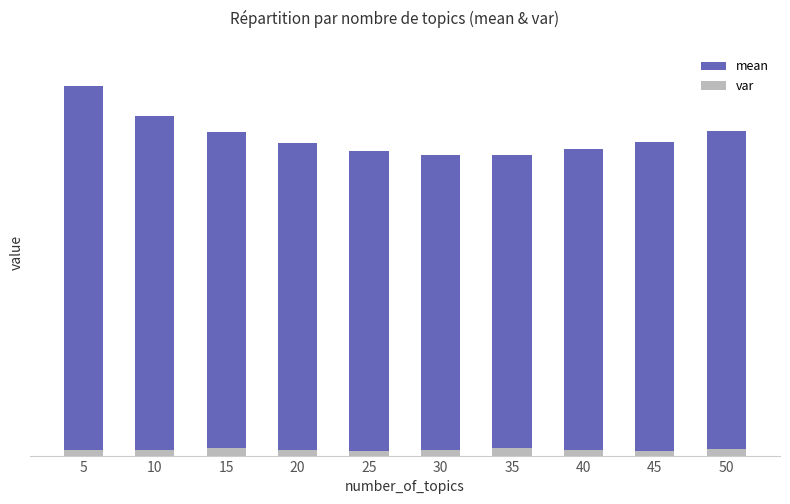

How many values in the mean series are below 1078?

5